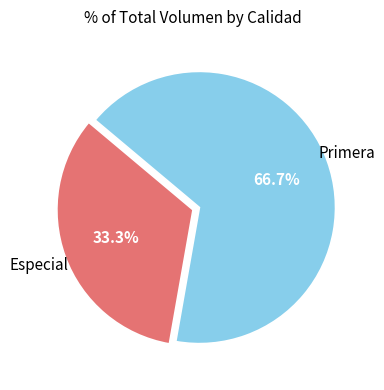

Which slice is the smallest?

Especial